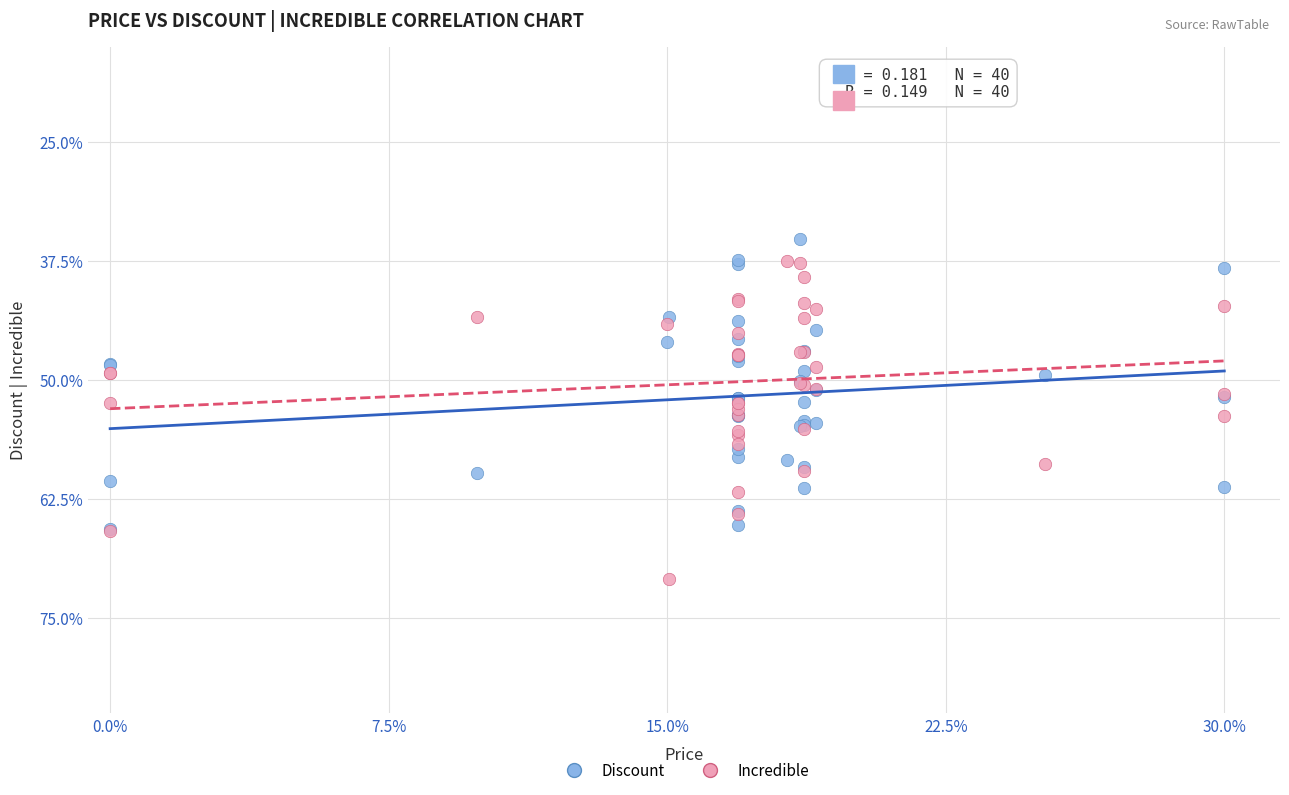

What are all the series names shown in the legend?

Discount, Incredible